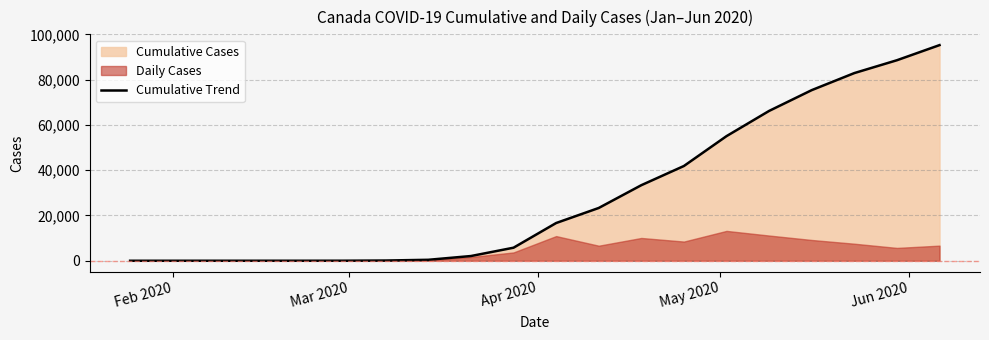

What is the smallest value displayed?

1